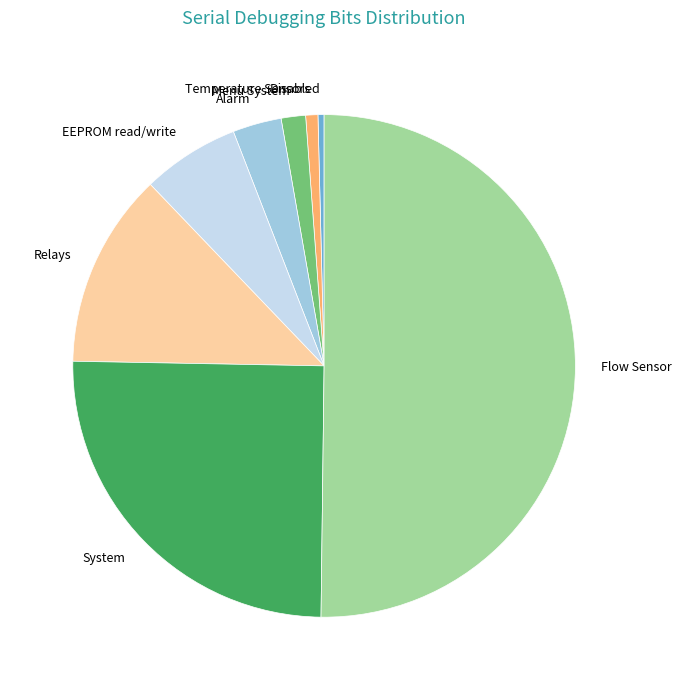

Is it true that EEPROM read/write is 6% of the pie?

True